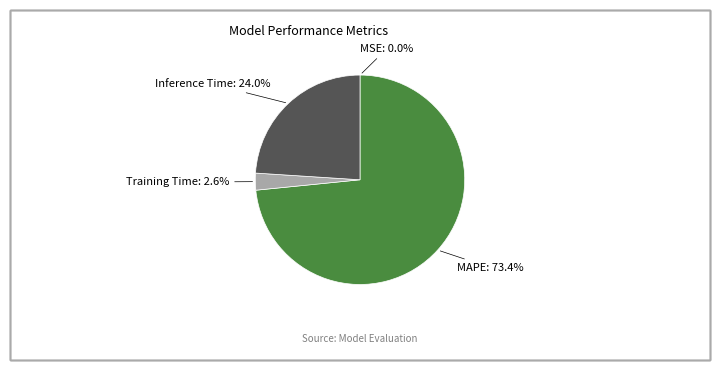

Is there a majority slice in this chart?

Yes